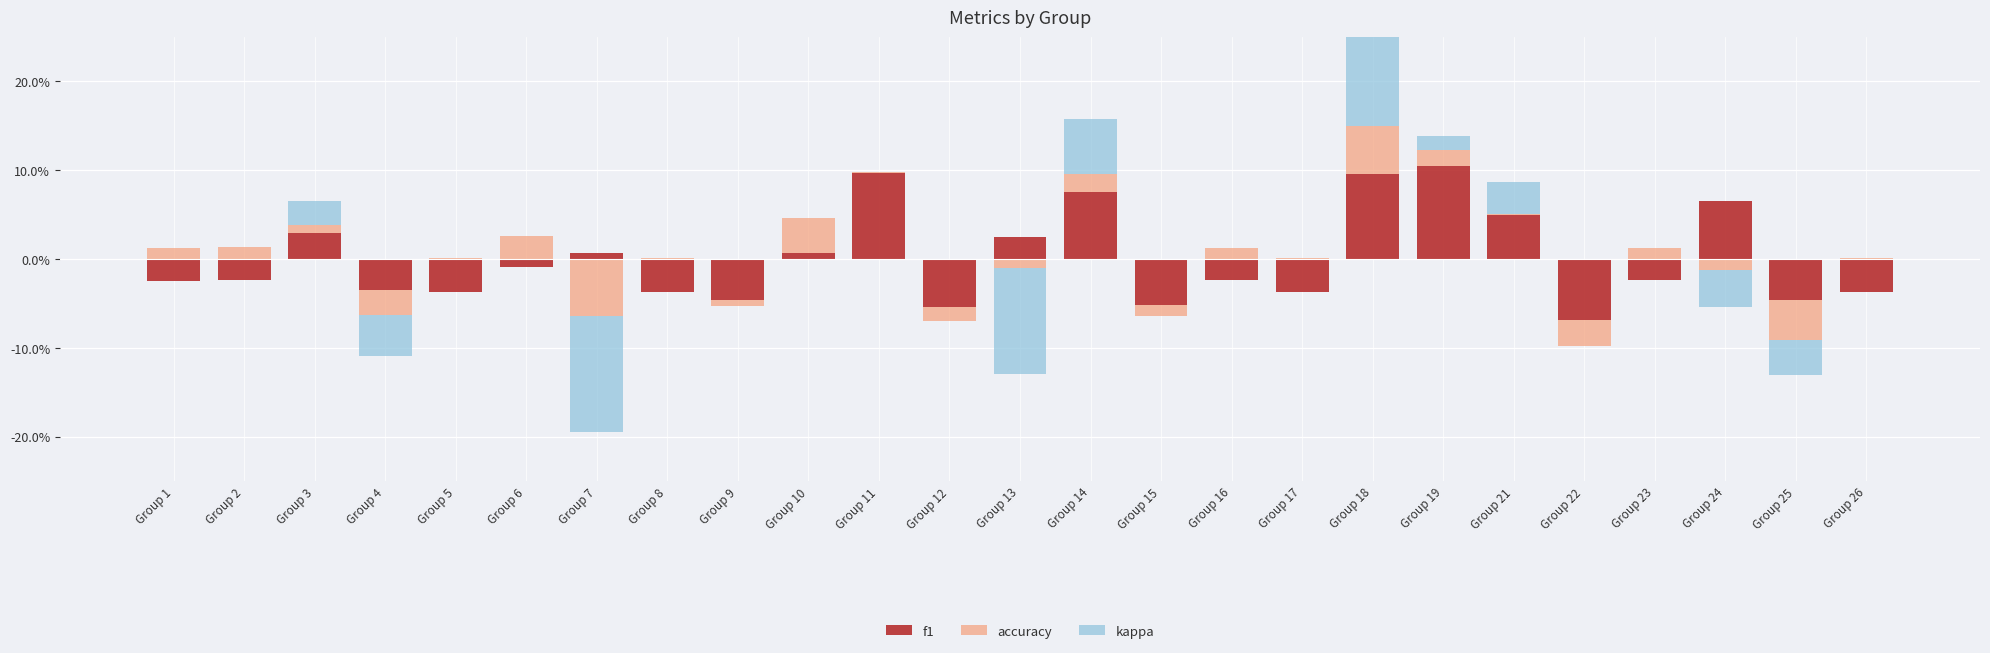

Reading left to right, what are all the values shown in this chart?

f1: Group 1=0.0	Group 2=0.0	Group 3=0.0	Group 4=0.0	Group 5=0.0	Group 6=0.0	Group 7=0.0	Group 8=0.0	Group 9=0.0	Group 10=0.0	Group 11=0.1	Group 12=0.0	Group 13=0.0	Group 14=0.1	Group 15=0.0	Group 16=0.0	Group 17=0.0	Group 18=0.1	Group 19=0.1	Group 21=0.1	Group 22=0.0	Group 23=0.0	Group 24=0.1	Group 25=0.0	Group 26=0.0
accuracy: Group 1=0.0	Group 2=0.0	Group 3=0.0	Group 4=0.0	Group 5=0.0	Group 6=0.0	Group 7=0.0	Group 8=0.0	Group 9=0.0	Group 10=0.0	Group 11=0.0	Group 12=0.0	Group 13=0.0	Group 14=0.0	Group 15=0.0	Group 16=0.0	Group 17=0.0	Group 18=0.1	Group 19=0.0	Group 21=0.0	Group 22=0.0	Group 23=0.0	Group 24=0.0	Group 25=0.0	Group 26=0.0
kappa: Group 1=0.0	Group 2=0.0	Group 3=0.0	Group 4=0.0	Group 5=0.0	Group 6=0.0	Group 7=0.0	Group 8=0.0	Group 9=0.0	Group 10=0.0	Group 11=0.0	Group 12=0.0	Group 13=0.0	Group 14=0.1	Group 15=0.0	Group 16=0.0	Group 17=0.0	Group 18=0.1	Group 19=0.0	Group 21=0.0	Group 22=0.0	Group 23=0.0	Group 24=0.0	Group 25=0.0	Group 26=0.0